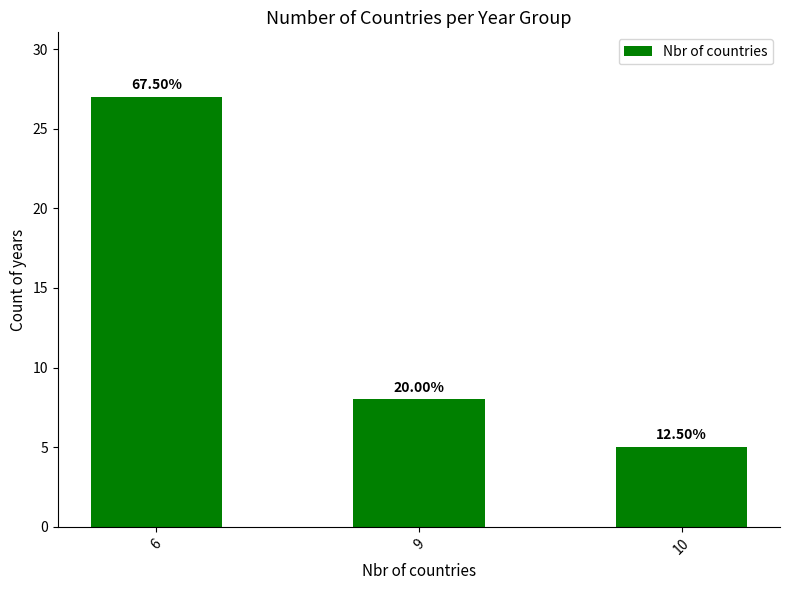

What is the sum of all values?

40